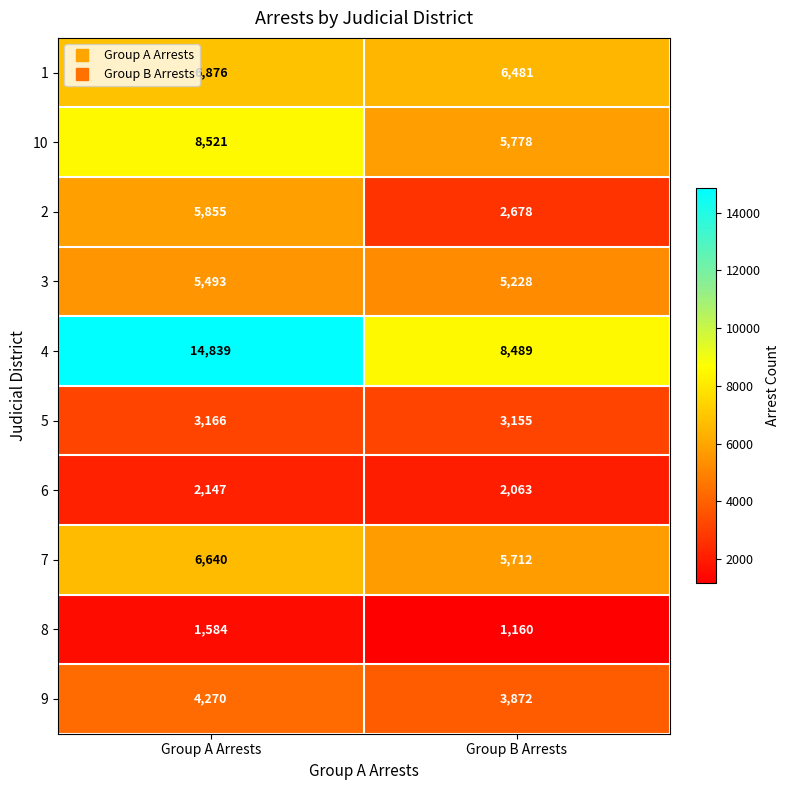

Rank the series at Group A Arrests from highest to lowest value.

4, 10, 1, 7, 2, 3, 9, 5, 6, 8